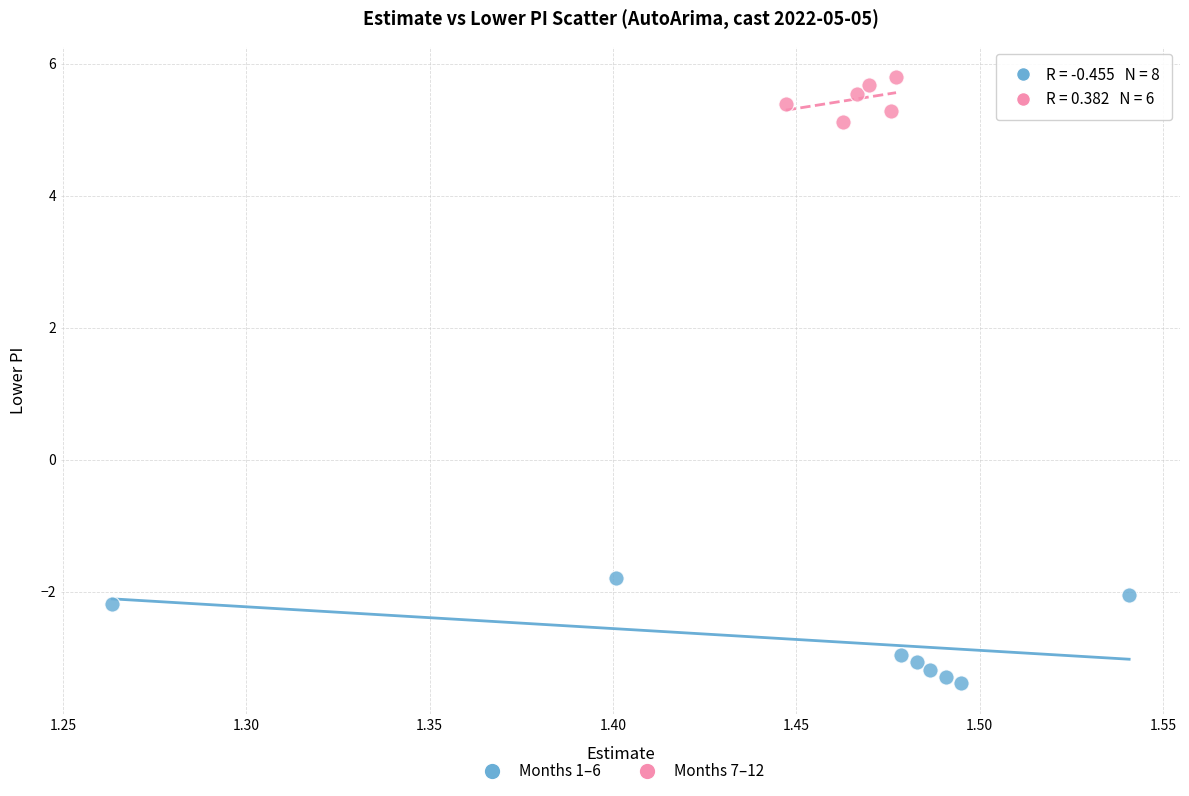

Which series contains the highest Y value?

Months 7–12